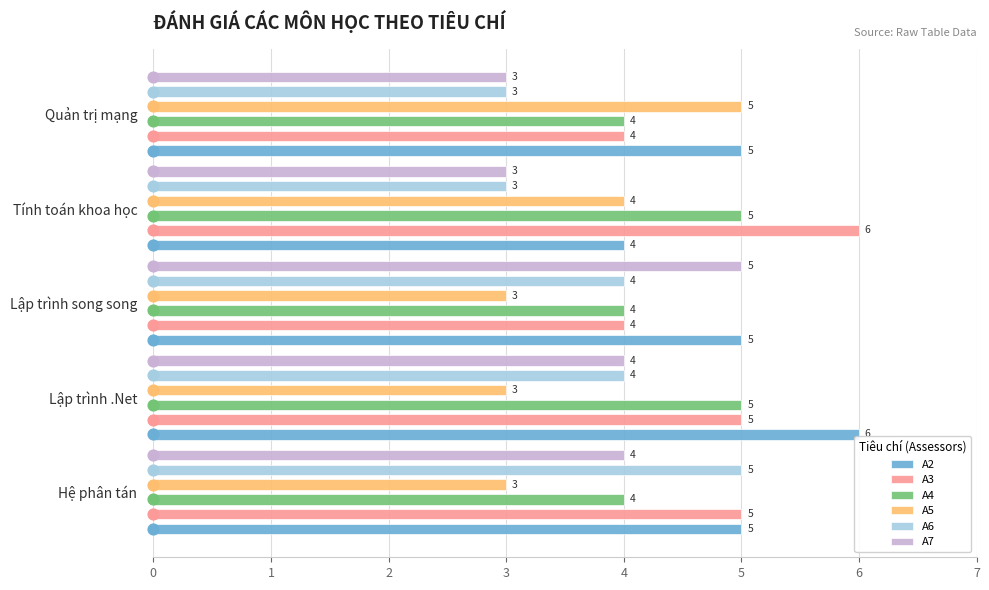

What are all the series names shown in the legend?

A2, A3, A4, A5, A6, A7